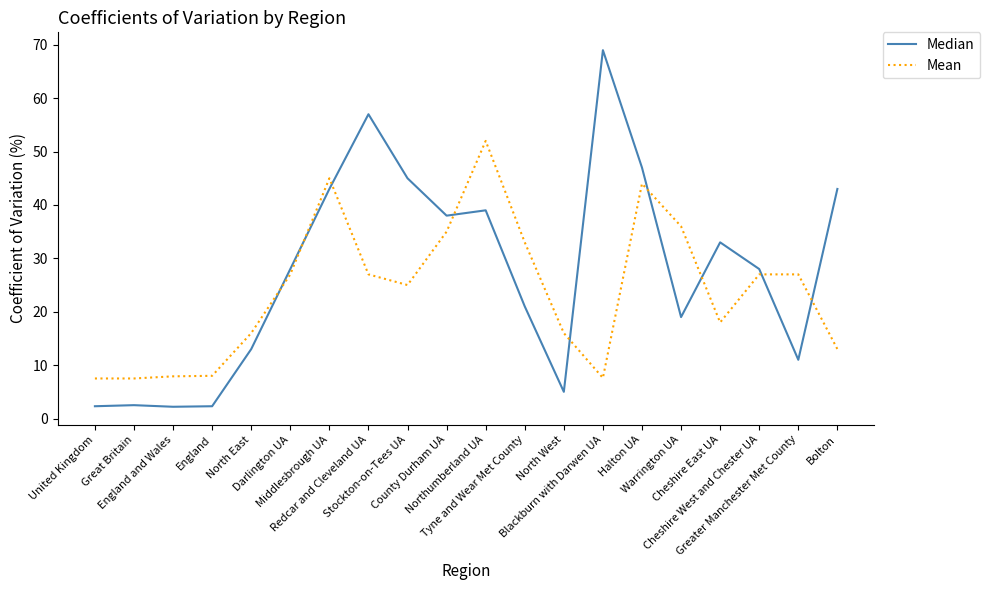

What is the maximum value shown in the chart?

69.0